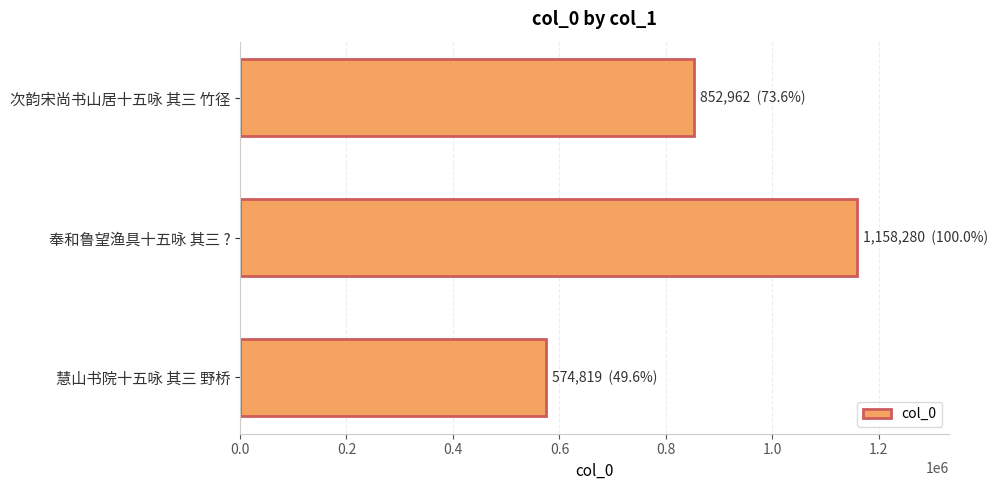

Is it true that the value at 慧山书院十五咏 其三 野桥 is 574819?

True